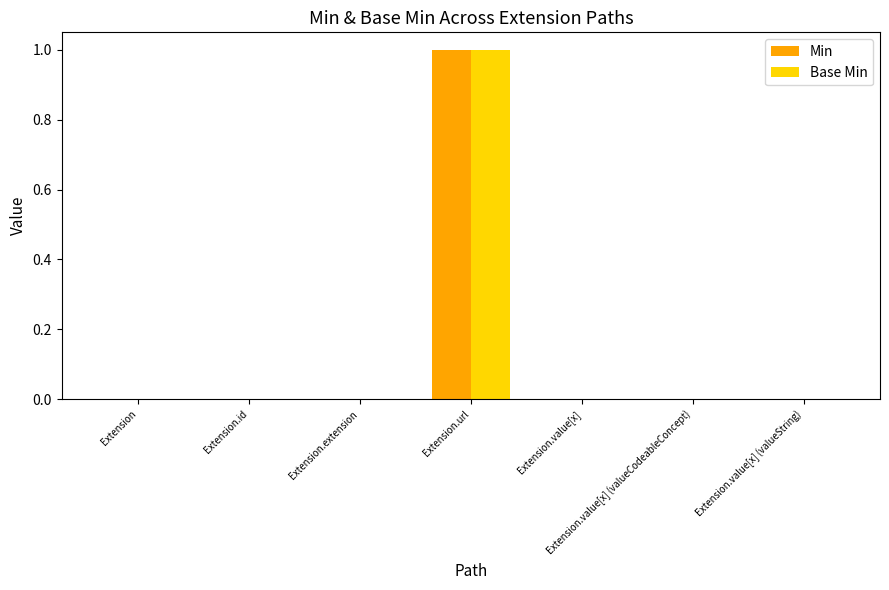

How many groups of bars are there?

7